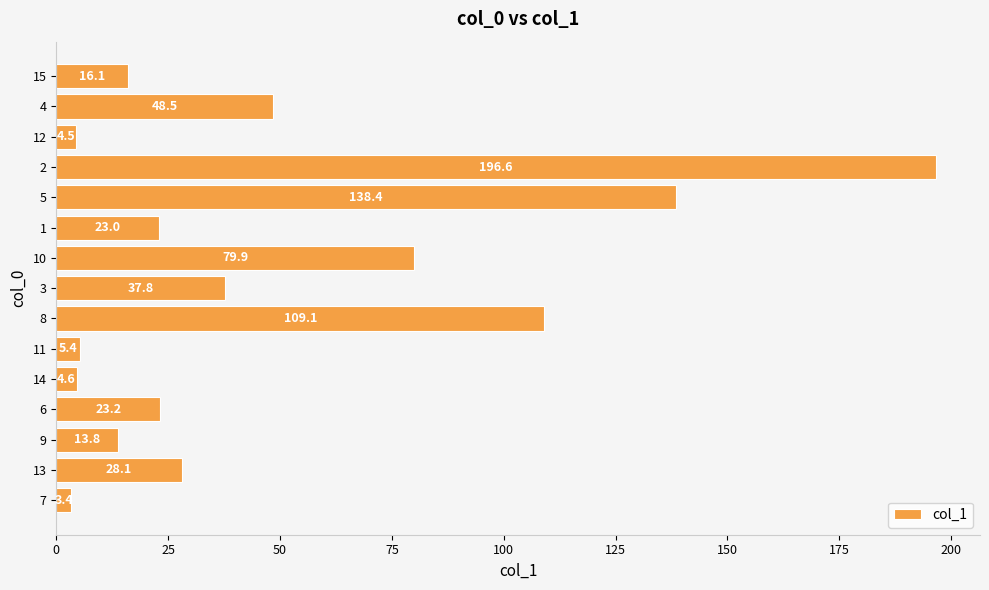

The value at 4 is 78.7. True or false?

False